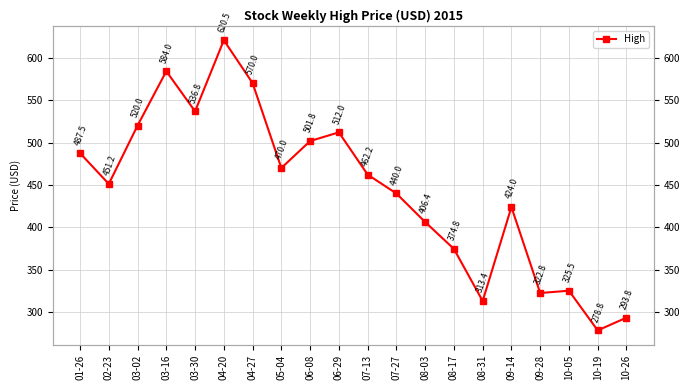

Does the chart display data point markers on the line(s)?

Yes